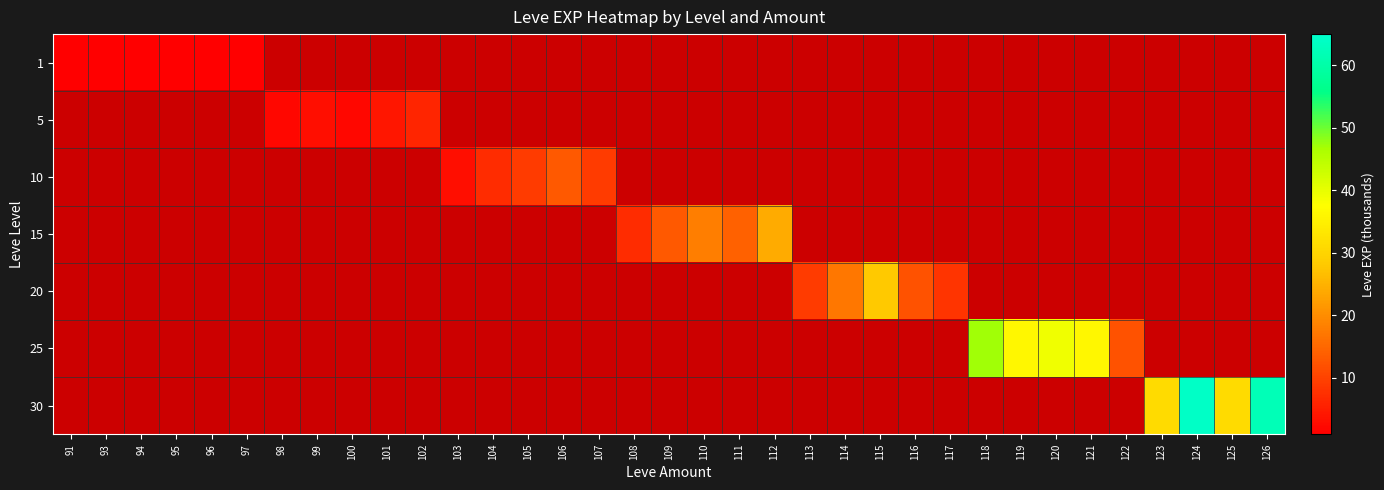

Is the value of 20 at 118 greater than the value of 30 at 113?

No